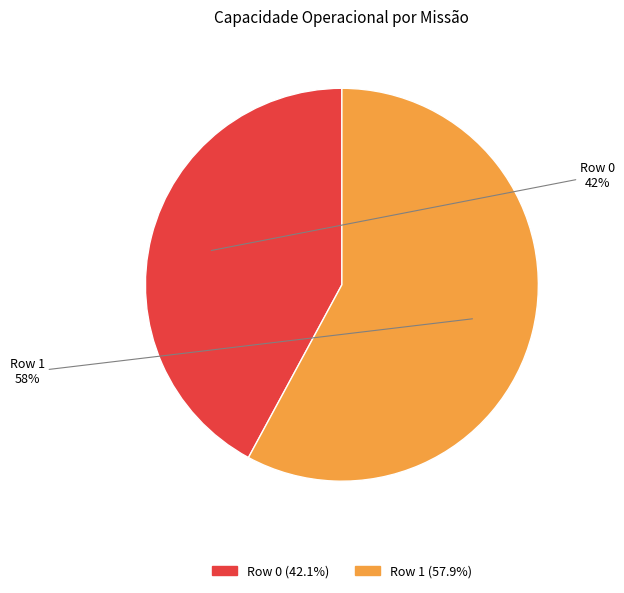

Between Row 1 and Row 0, which is larger?

Row 1